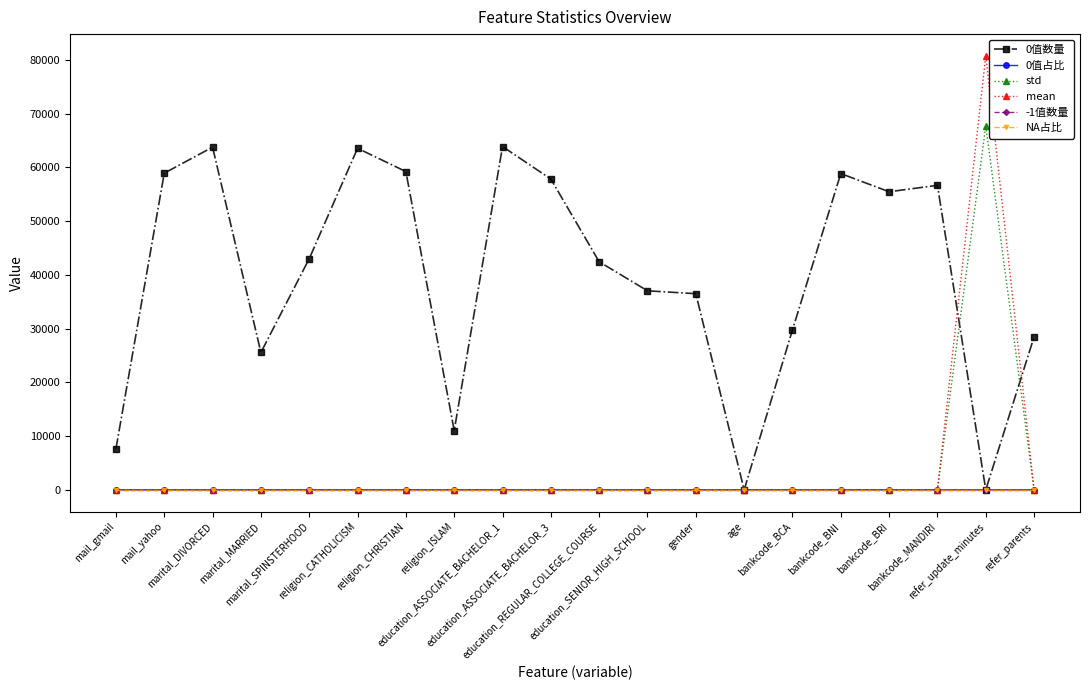

Is this an area chart (filled region under the line)?

No